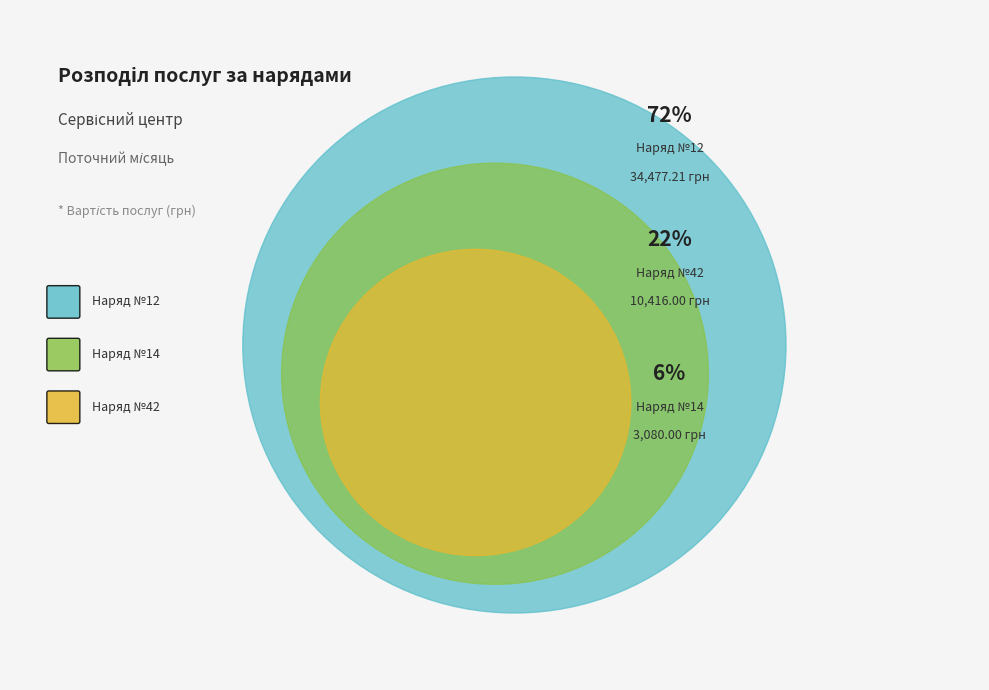

To the nearest percent, what is the difference between the 14 and 42 slice percentages?

15%